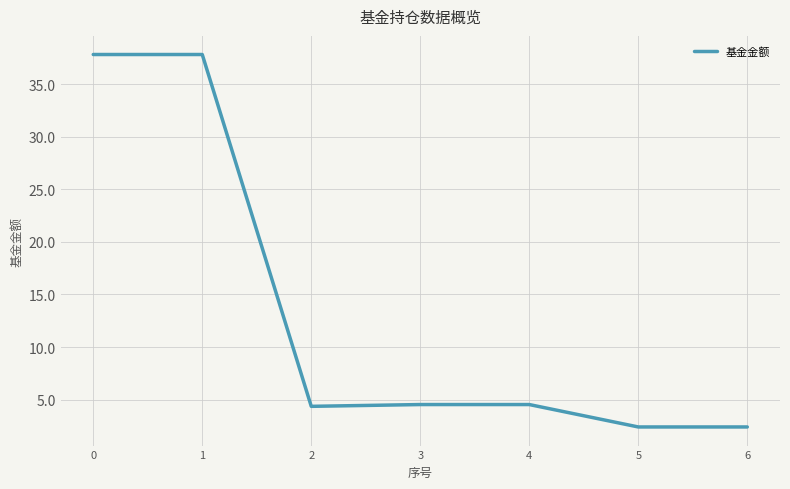

What is the change in value from 3 to 5?

-2.1